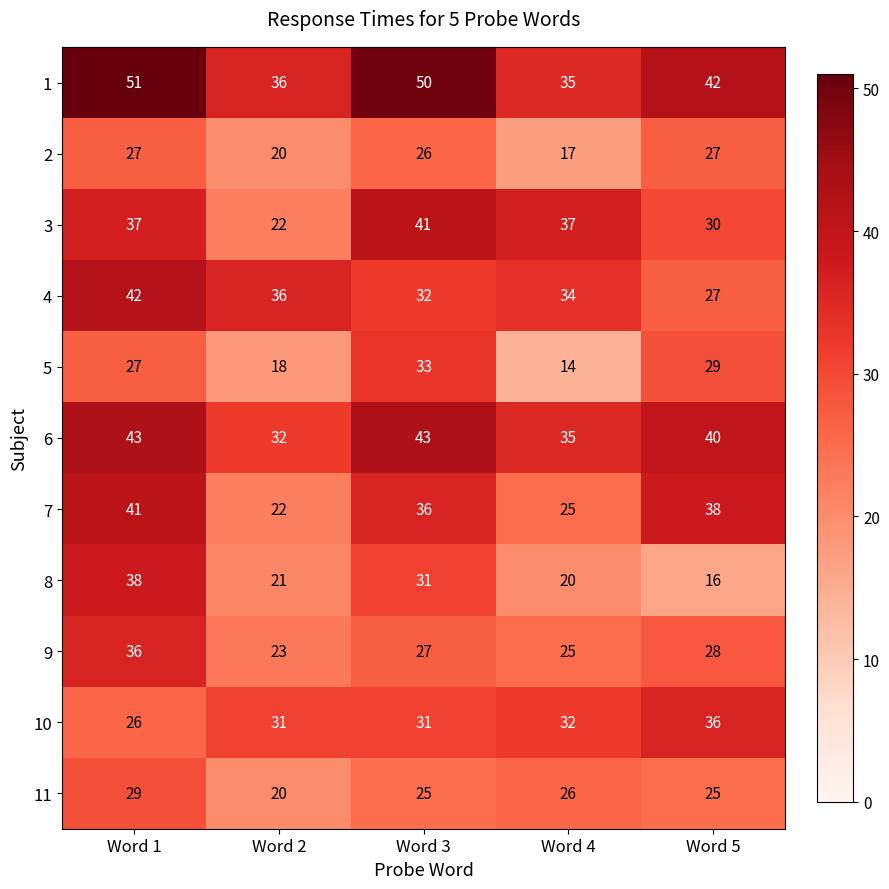

At which category is the sum across all series the highest?

Word 1